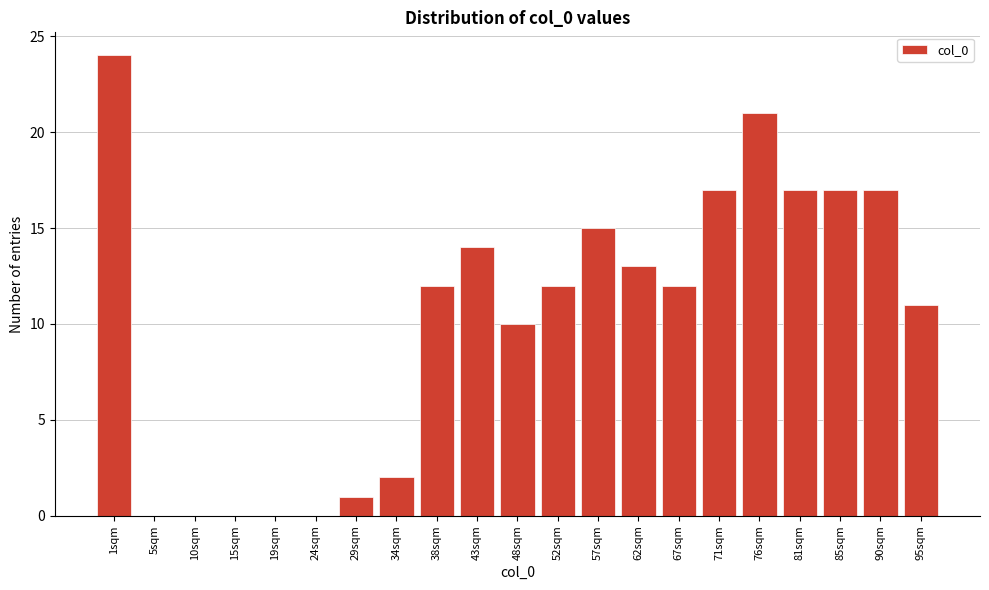

Reading left to right, extract all data points from this chart.

1sqm=24	5sqm=0	10sqm=0	15sqm=0	19sqm=0	24sqm=0	29sqm=1	34sqm=2	38sqm=12	43sqm=14	48sqm=10	52sqm=12	57sqm=15	62sqm=13	67sqm=12	71sqm=17	76sqm=21	81sqm=17	85sqm=17	90sqm=17	95sqm=11